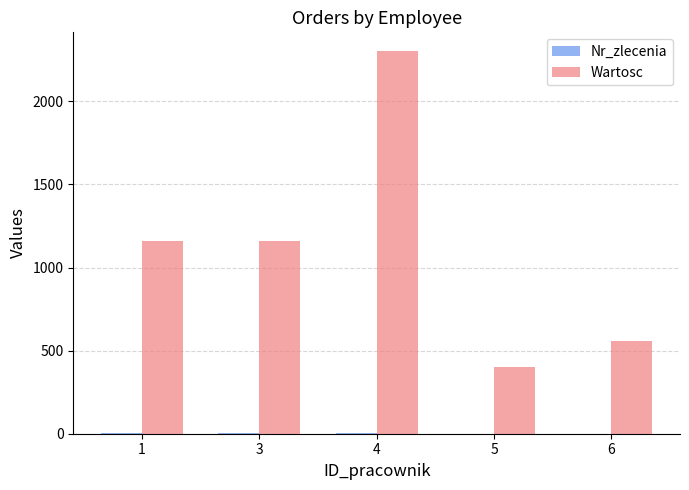

How many groups of bars are there?

5